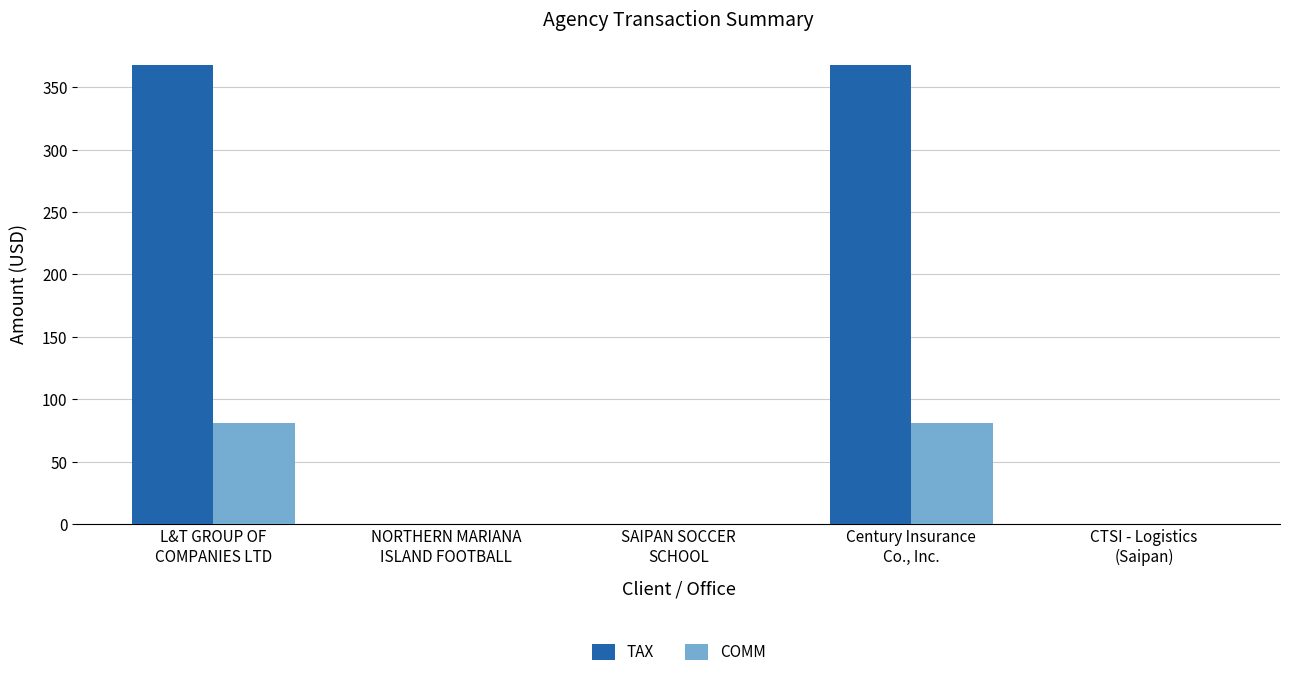

Count the number of data series in this chart.

2